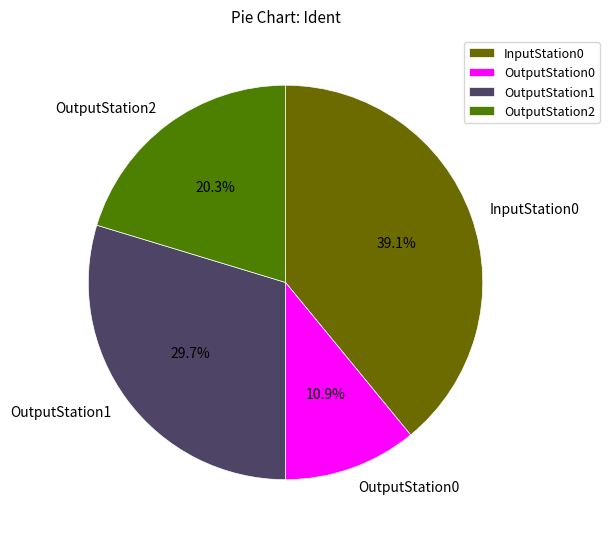

To the nearest percent, what portion does OutputStation1 represent?

30%